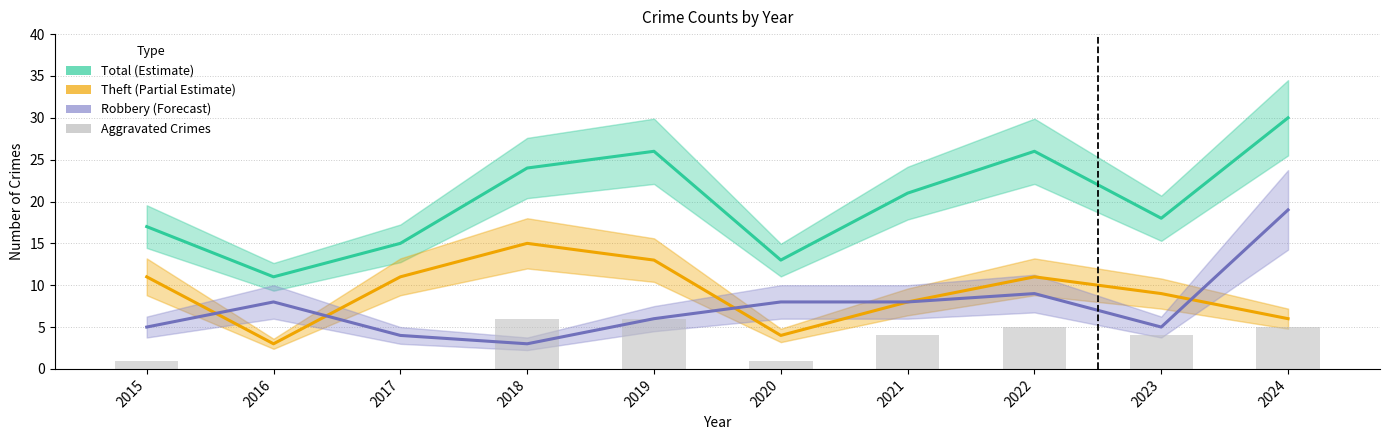

Rank the series at 2023 from lowest to highest value.

Aggravated Crimes, Robbery, Theft, Total